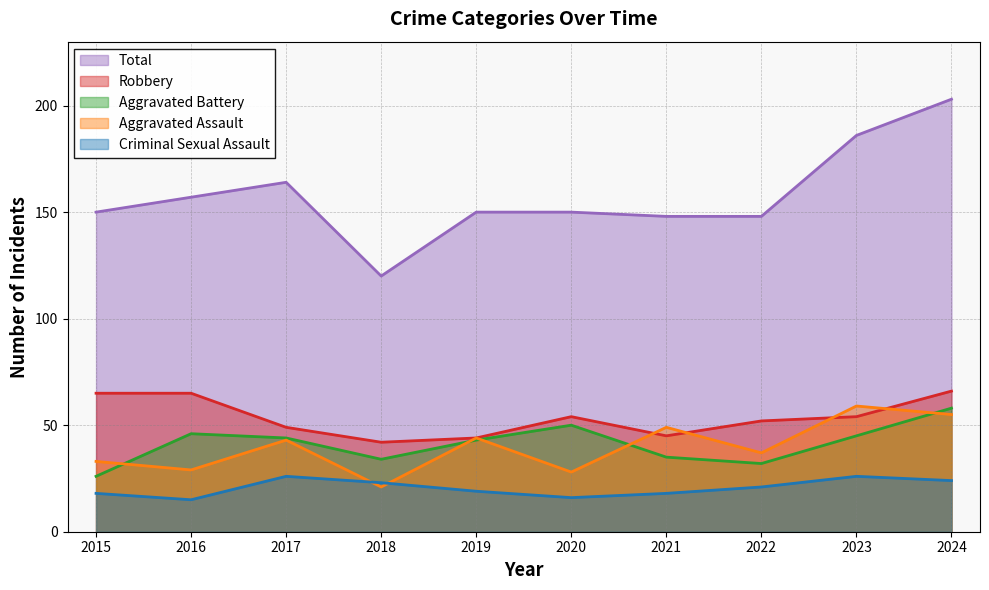

Is it true that Aggravated Assault equals 44 at 2019?

True